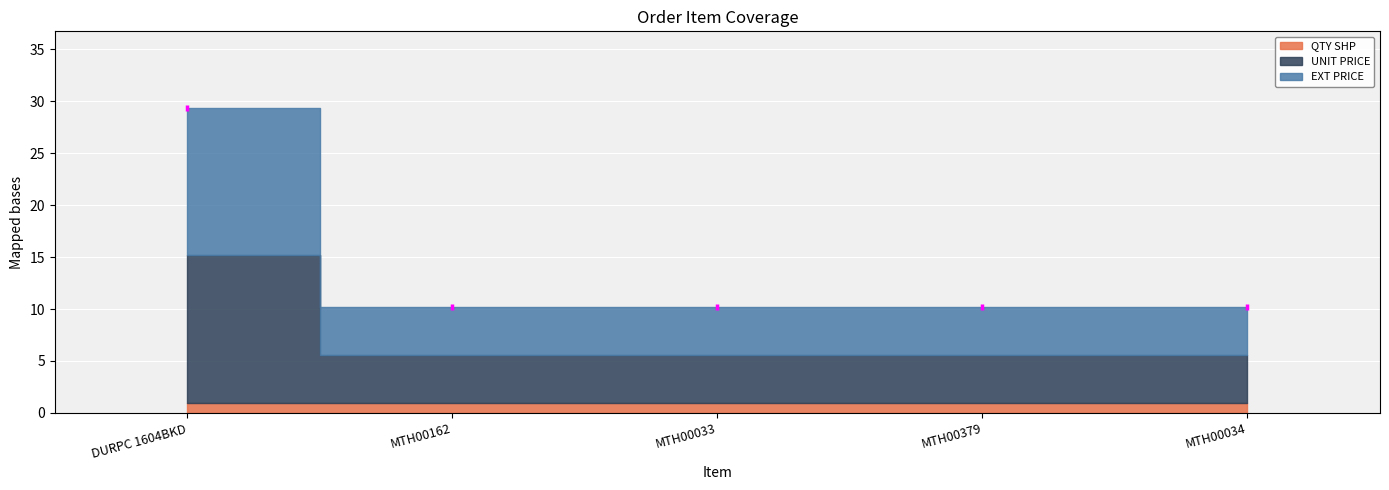

Does the chart display data point markers on the line(s)?

No